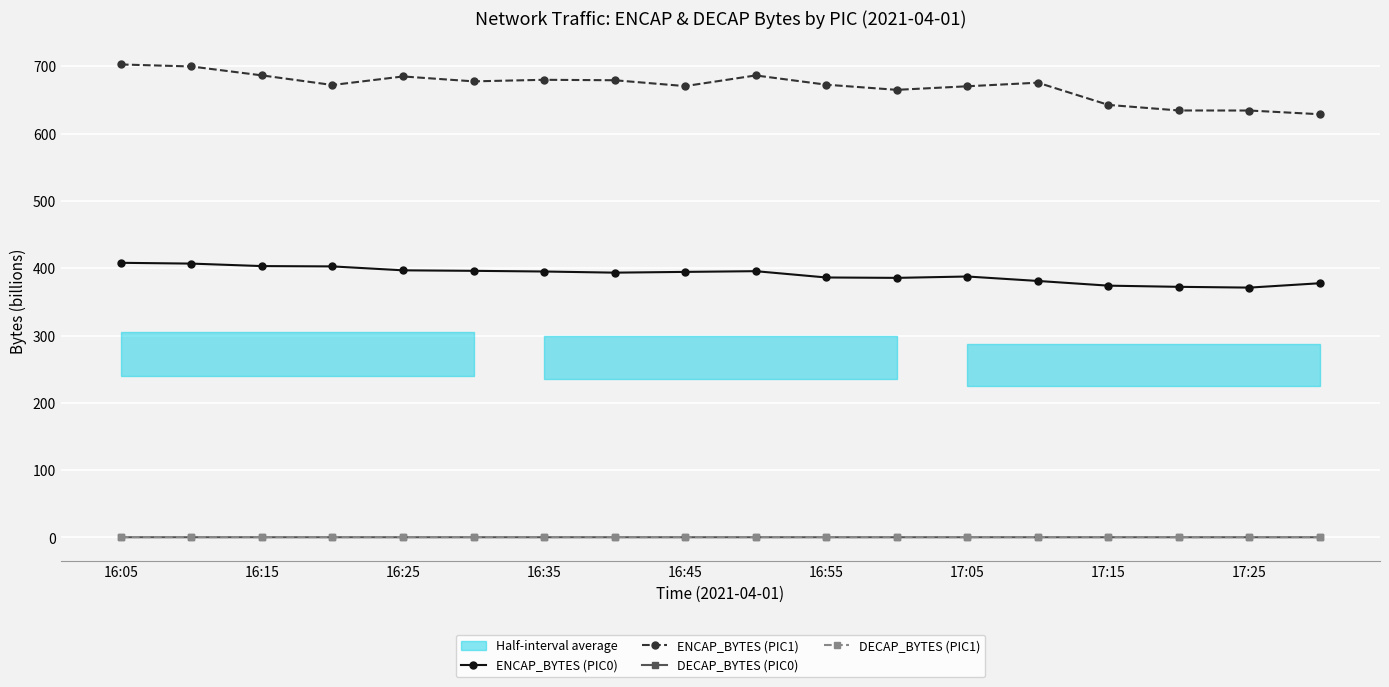

True or false: ENCAP_BYTES (PIC1) has a value of 680.2 at 16:35.

True